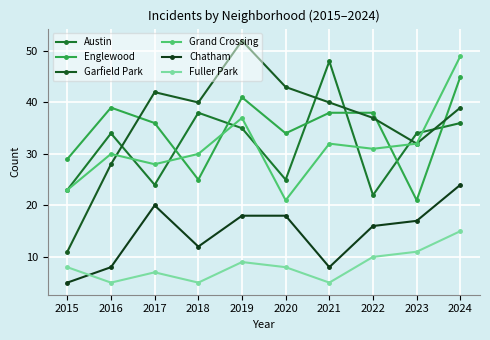

How many Fuller Park values are between 5 and 10?

8